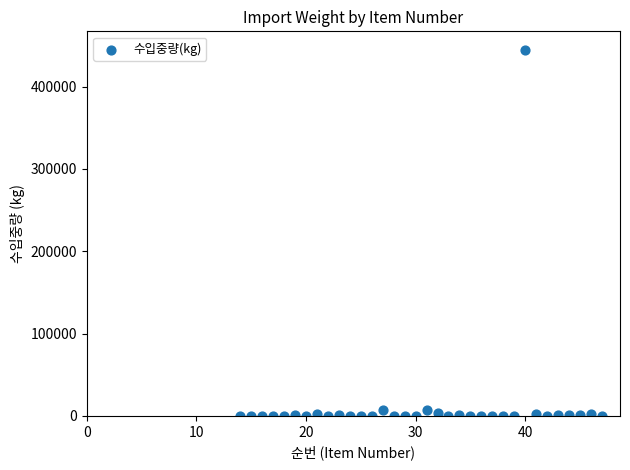

What is the range of Y values (max minus min)?

444831